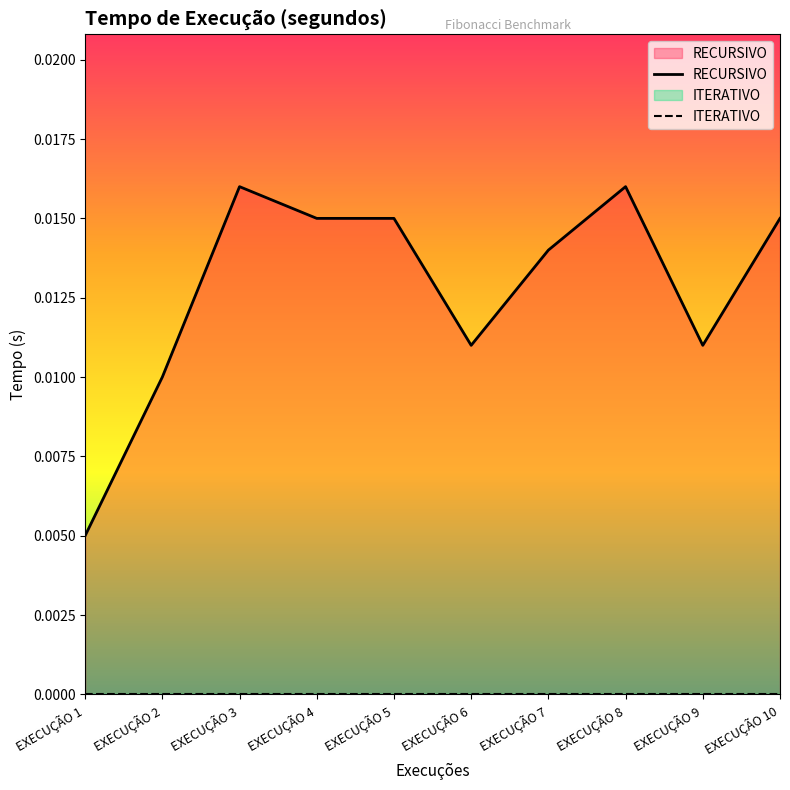

What are all the series names shown in the legend?

RECURSIVO, ITERATIVO